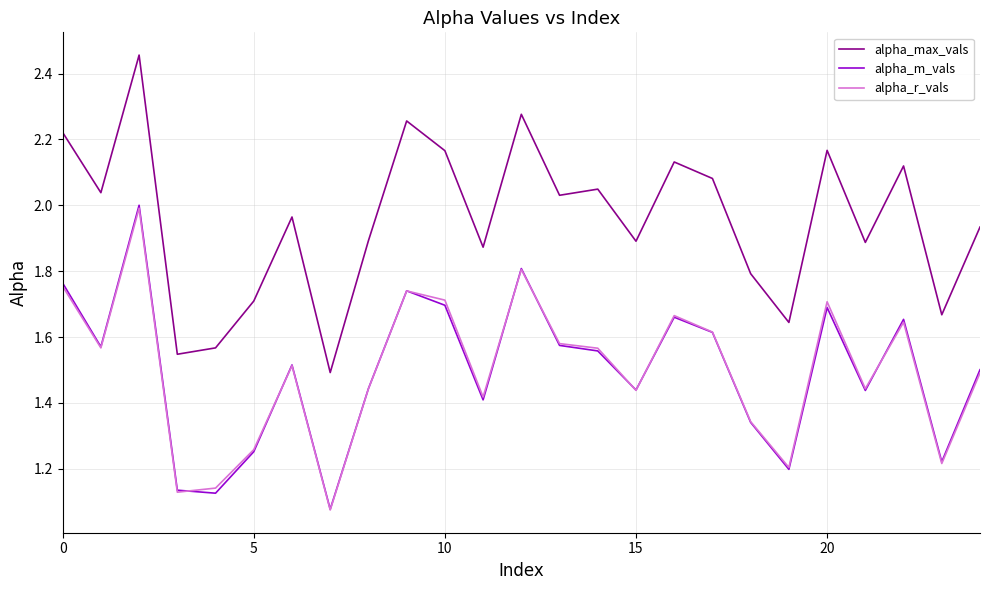

Which series has the largest range (max minus min)?

alpha_max_vals